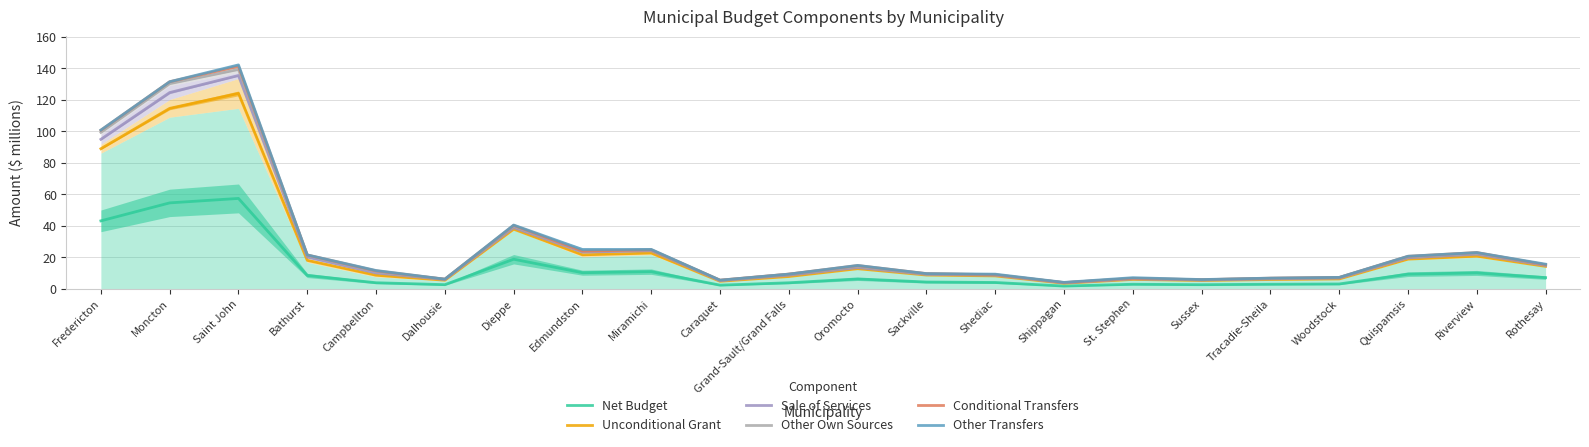

At which label does Unconditional Grant first exceed 12?

Fredericton